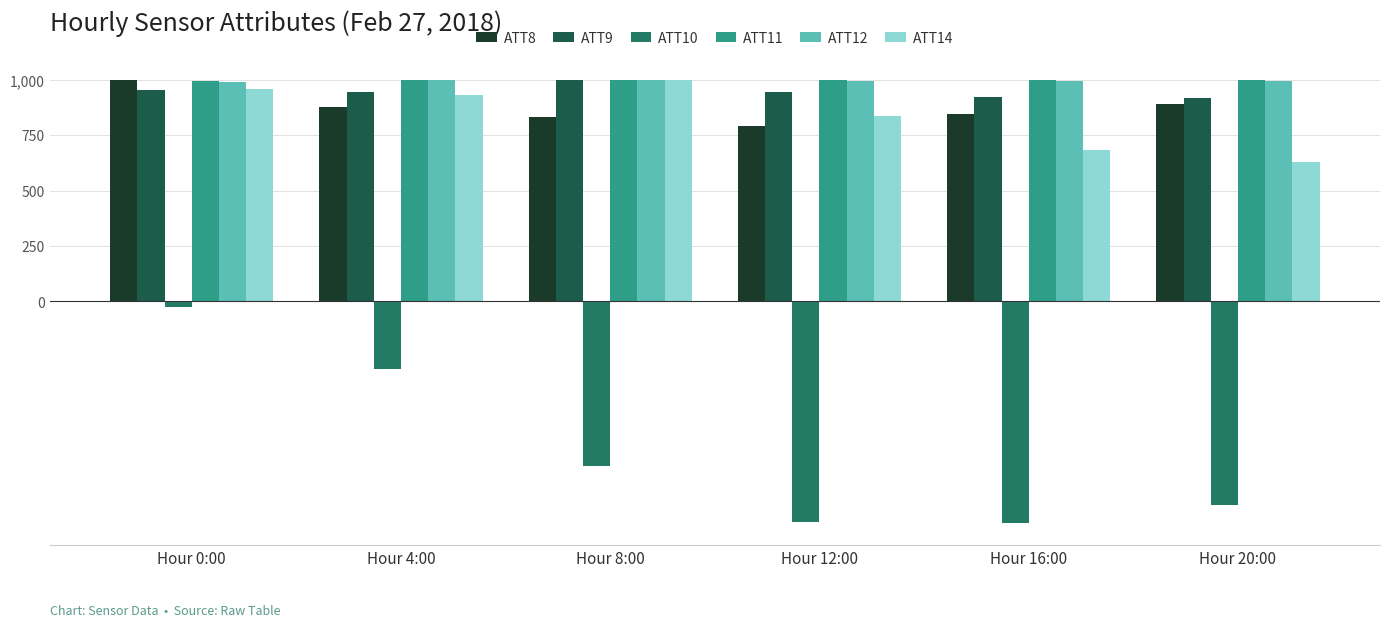

The value of ATT14 at Hour 20:00 is 1022.3. True or false?

False